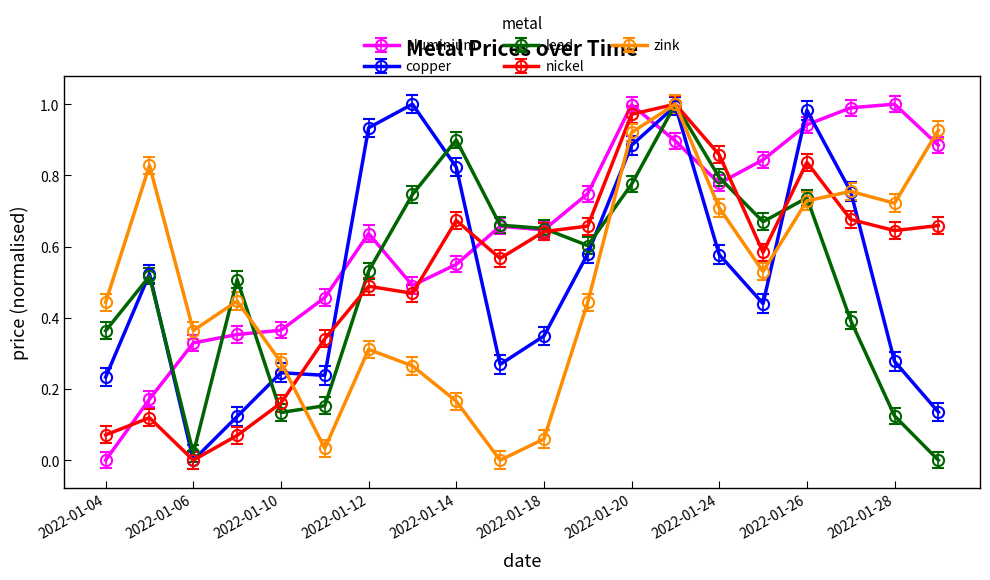

Which series ends up on top after the final intersection of lead and aluminium?

aluminium